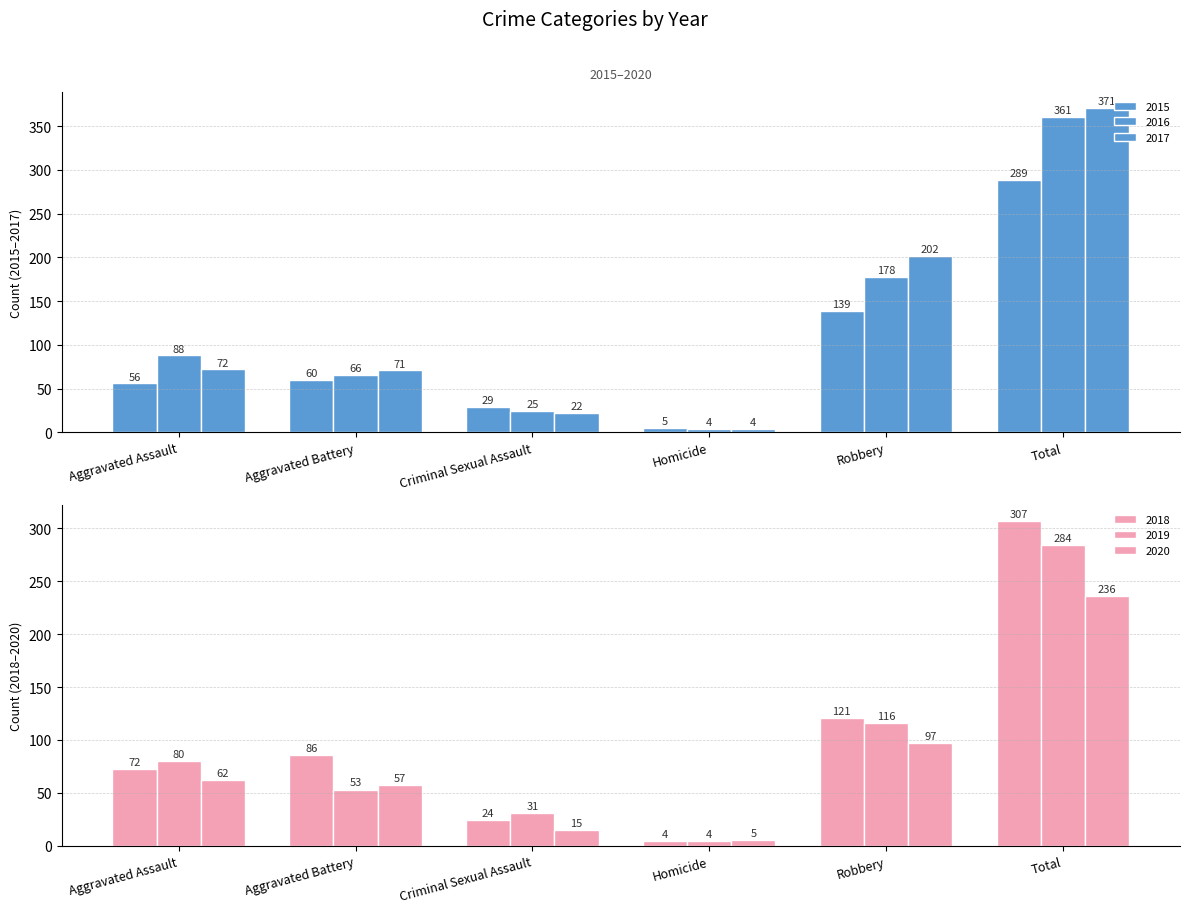

What is the label of the 1st bar from the right?

Total